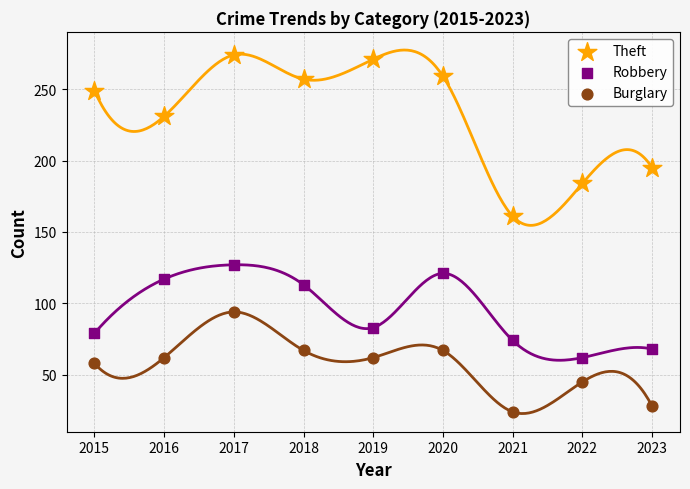

Which series reaches the maximum Y coordinate?

Theft